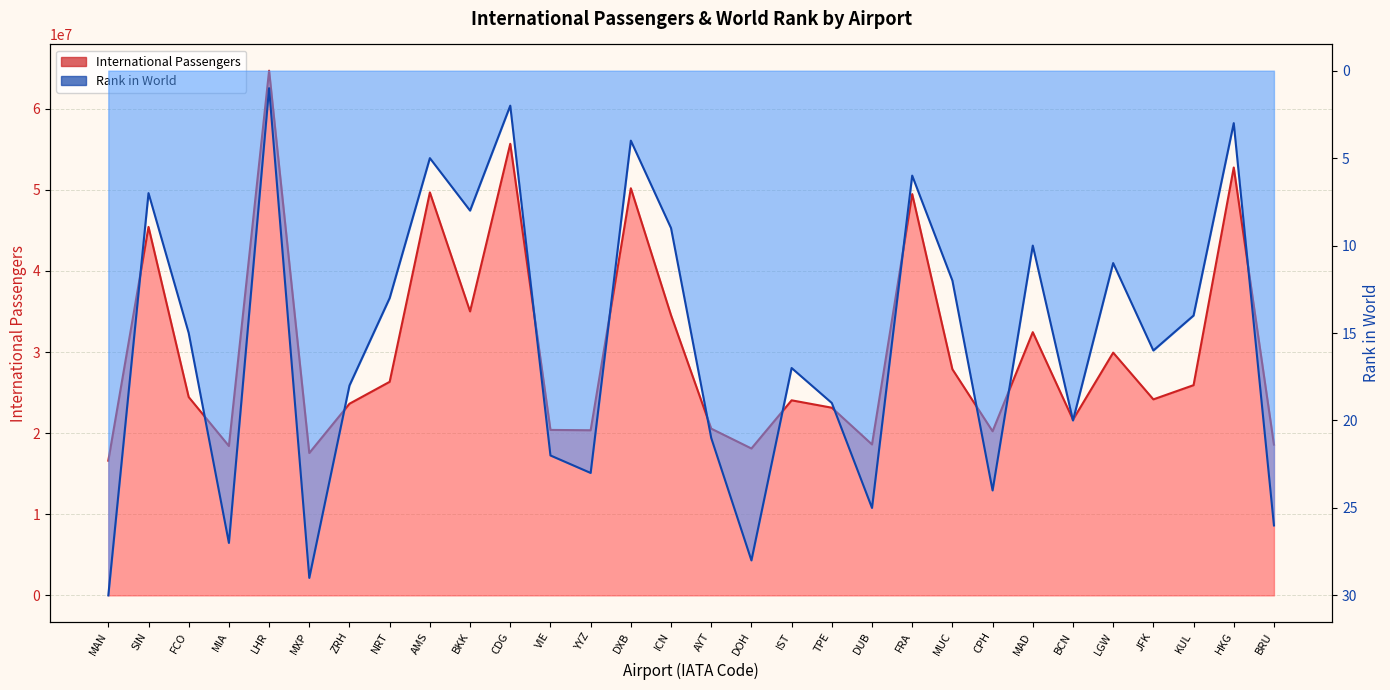

Rank the categories by Rank in World value from lowest to highest.

LHR, CDG, HKG, DXB, AMS, FRA, SIN, BKK, ICN, MAD, LGW, MUC, NRT, KUL, FCO, JFK, IST, ZRH, TPE, BCN, AYT, VIE, YYZ, CPH, DUB, BRU, MIA, DOH, MXP, MAN